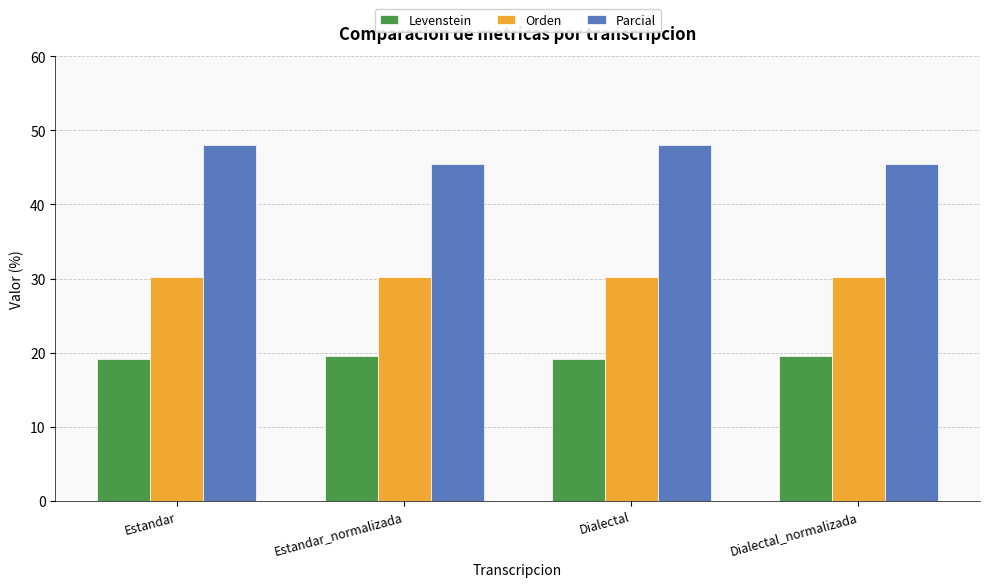

What is the average value of the Levenstein series?

19.3